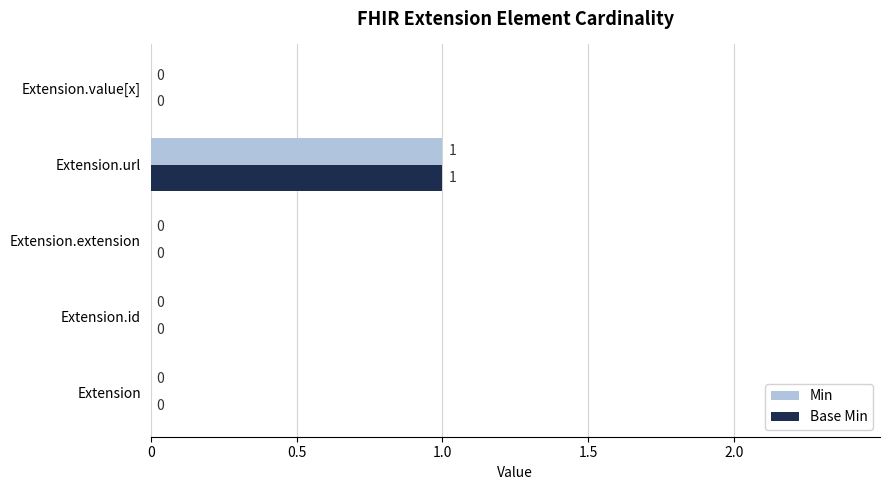

Is it true that Base Min equals -1 at Extension.value[x]?

False